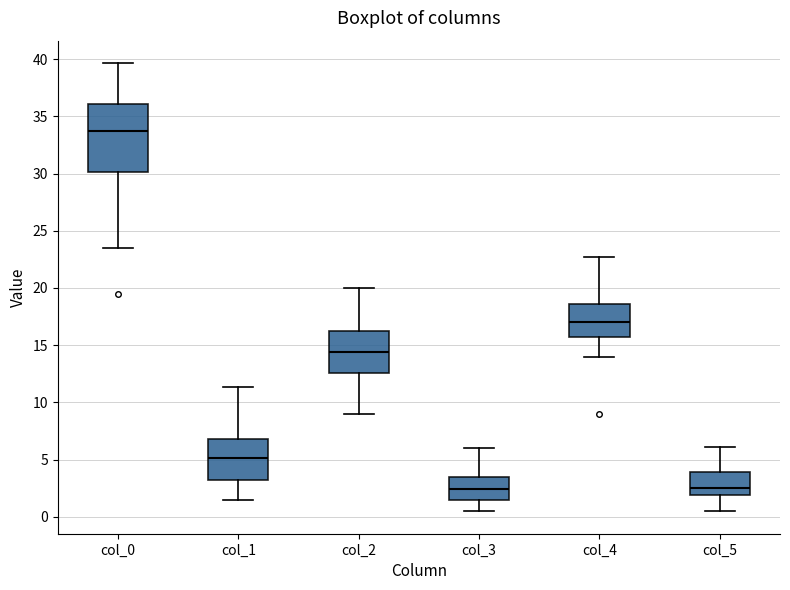

Where is the upper edge of the box for col_2 on the y-axis? The values are not printed on the chart, so give them approximately, as read against the axis.

16.5